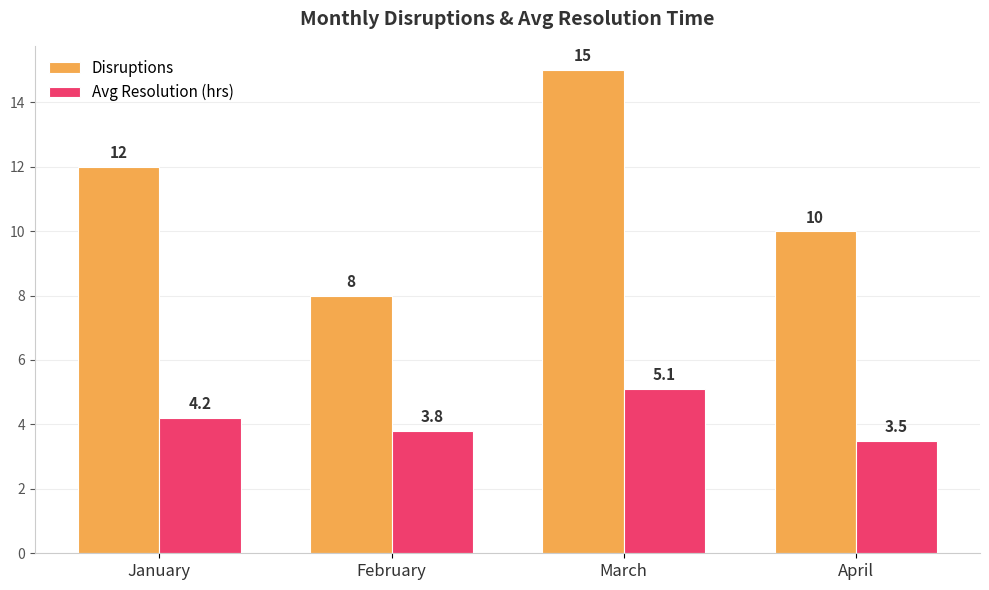

Which label corresponds to the largest value in the chart?

March